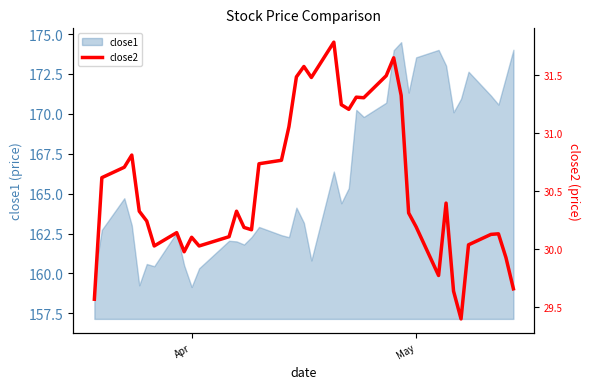

What is the minimum value for close1?

159.2